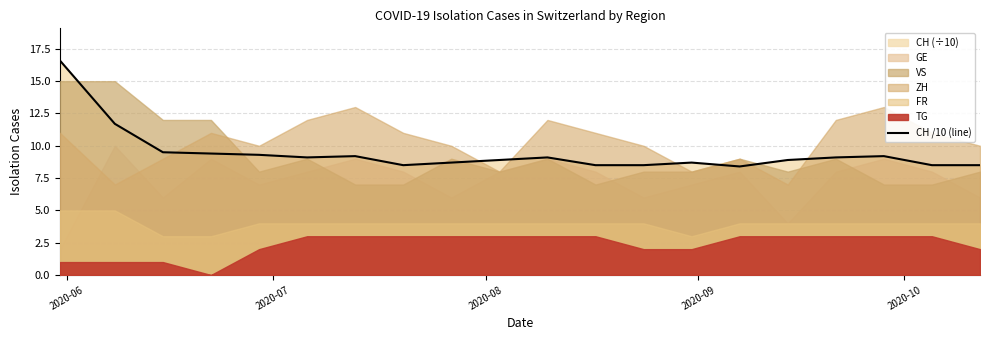

How many interior local valleys (lower than both neighbors) does the data have?

3